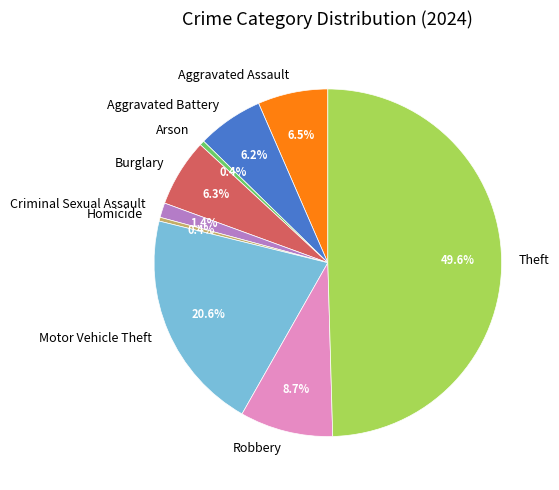

What is the ratio of the value at Theft to the value at Homicide?

139.8